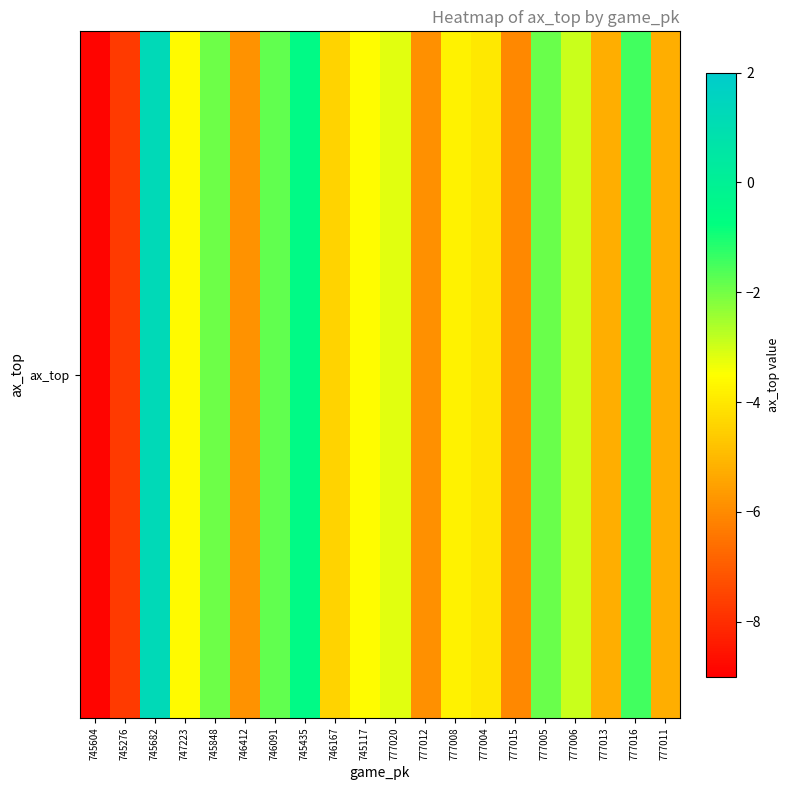

True or false: the data shows -1.1 at 777020.

False